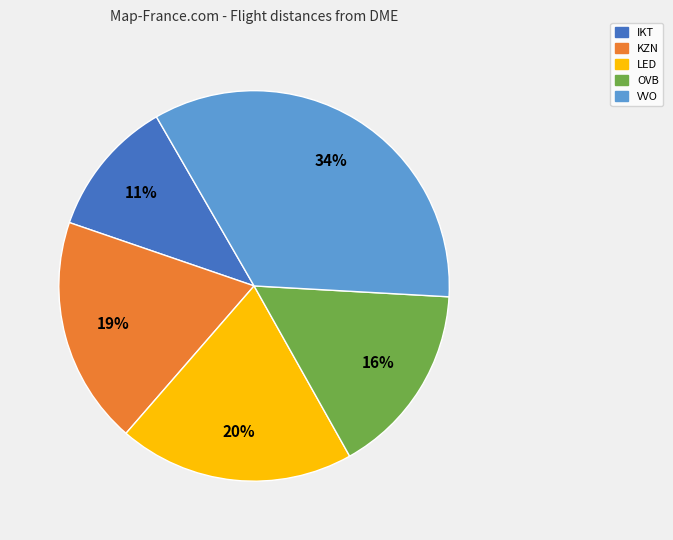

Rank the categories by value from lowest to highest.

IKT, OVB, KZN, LED, VVO